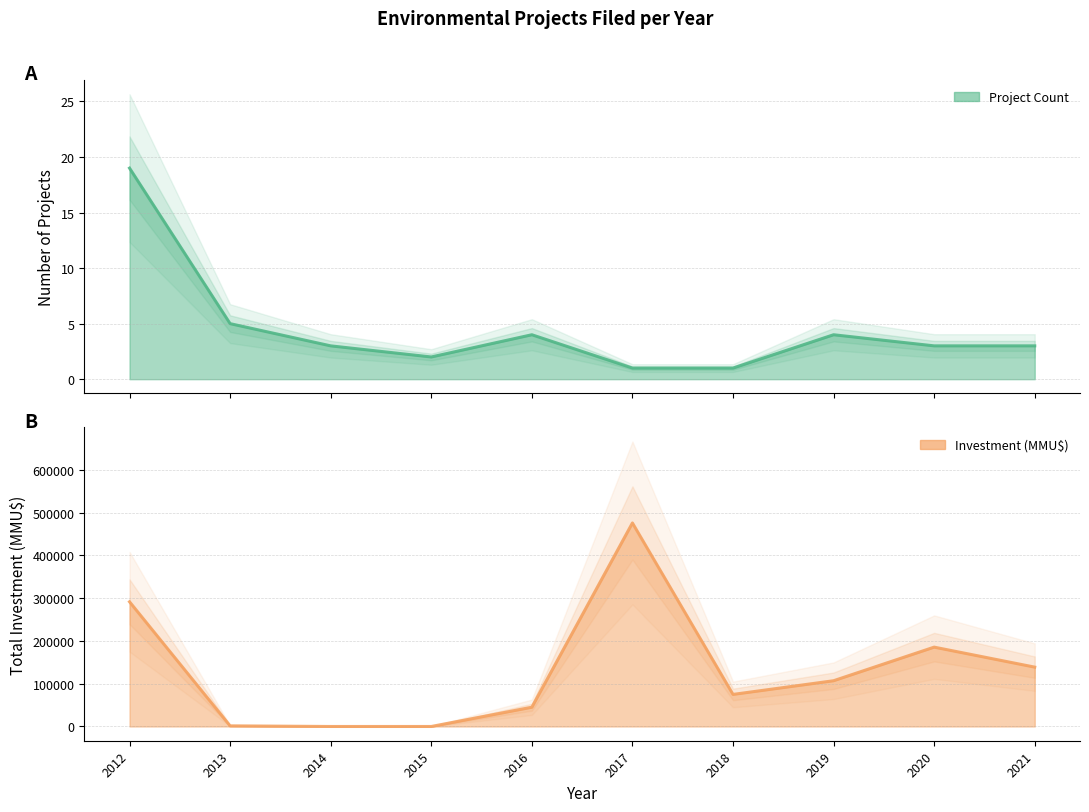

What value does the Project Count series have at 2020, to the nearest 5?

5